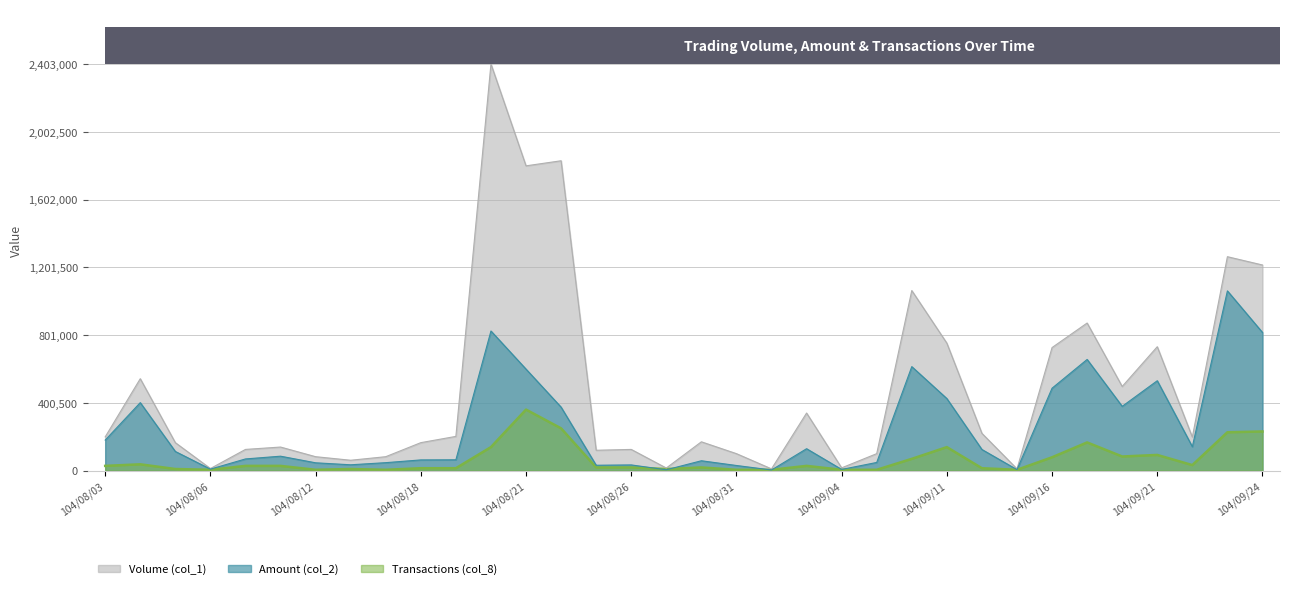

True or false: Amount (col_2) has a value of 104816.9 at 104/08/07.

False